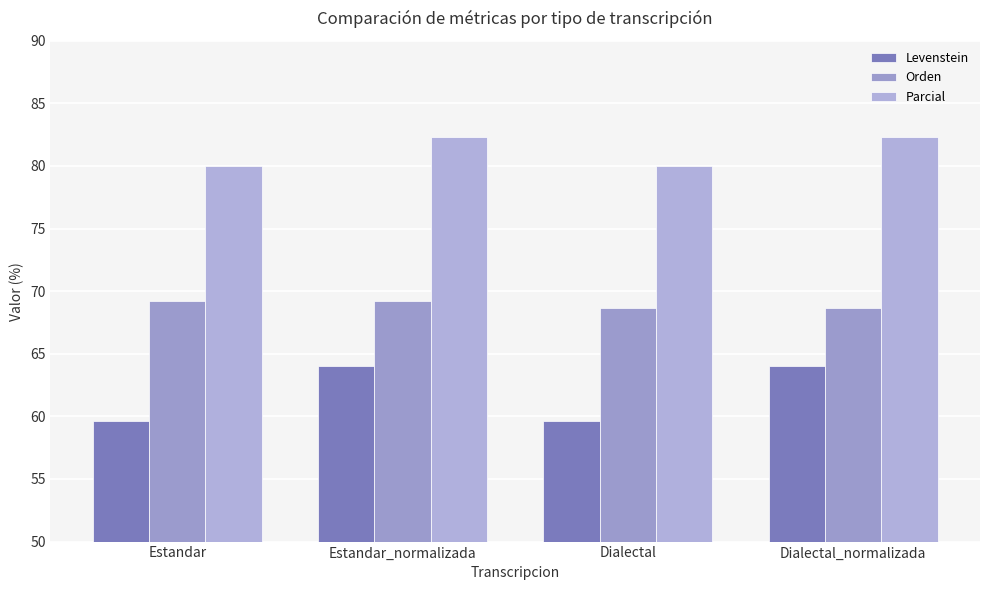

Count the number of categories in the chart.

4